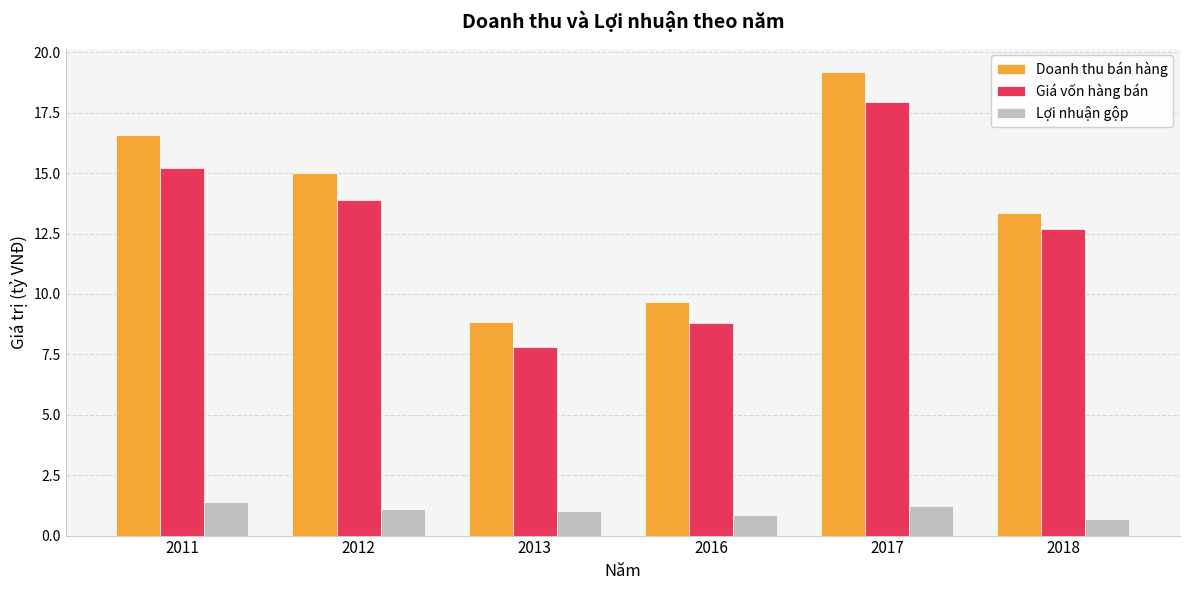

Is the value of Lợi nhuận gộp at 2016 greater than the value of Doanh thu bán hàng at 2012?

No